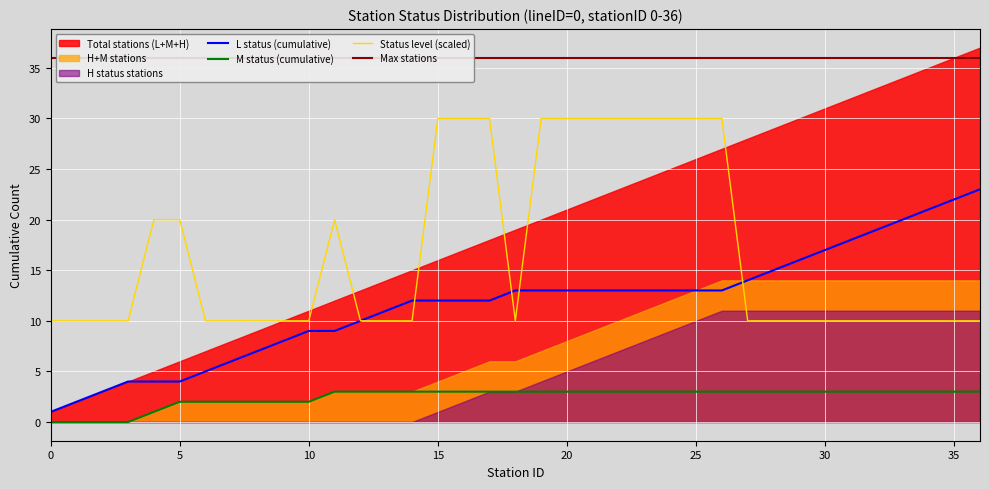

True or false: M status (cumulative) and Status level (scaled) cross at least once.

False